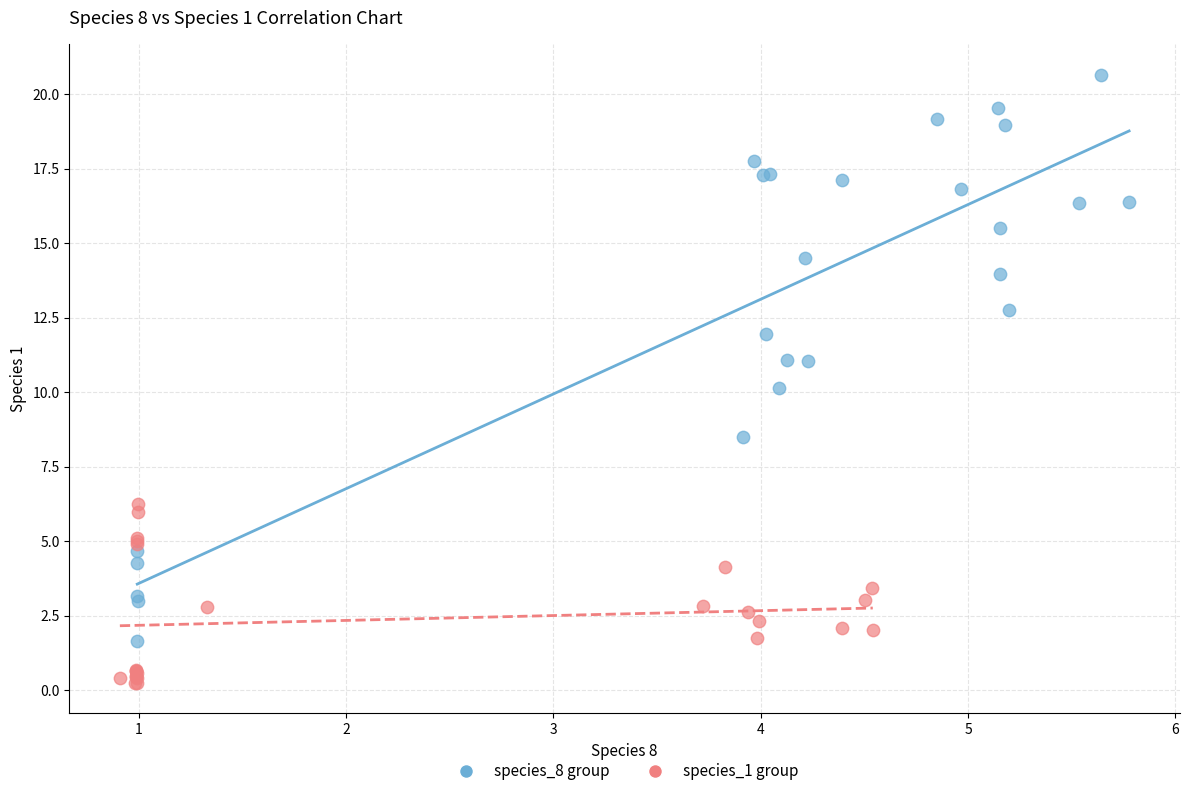

Which series contains the highest Y value?

species_8 group